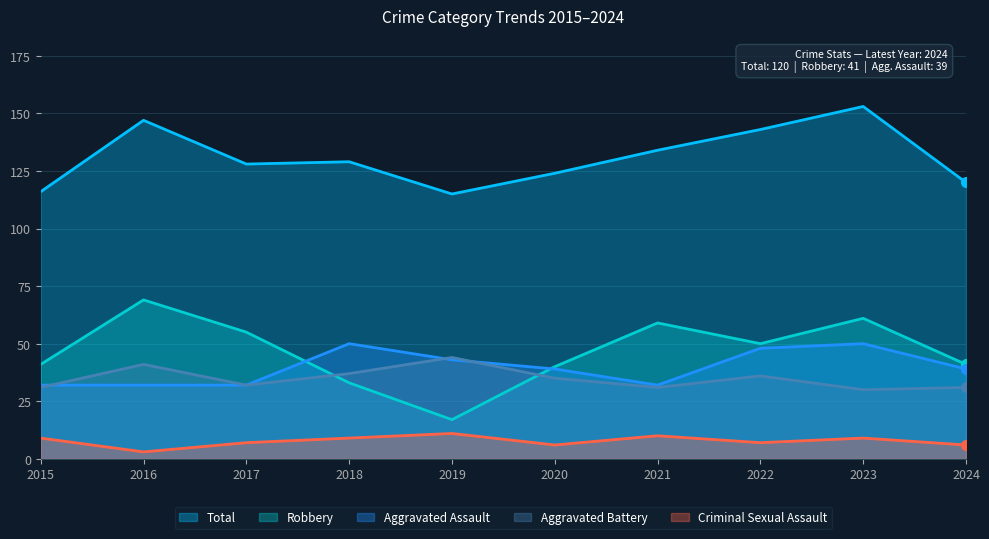

Reading left to right, list all the values displayed in this chart.

Aggravated Assault: 32	32	32	50	43	39	32	48	50	39
Aggravated Battery: 31	41	32	37	44	35	31	36	30	31
Criminal Sexual Assault: 9	3	7	9	11	6	10	7	9	6
Robbery: 41	69	55	33	17	40	59	50	61	41
Total: 116	147	128	129	115	124	134	143	153	120